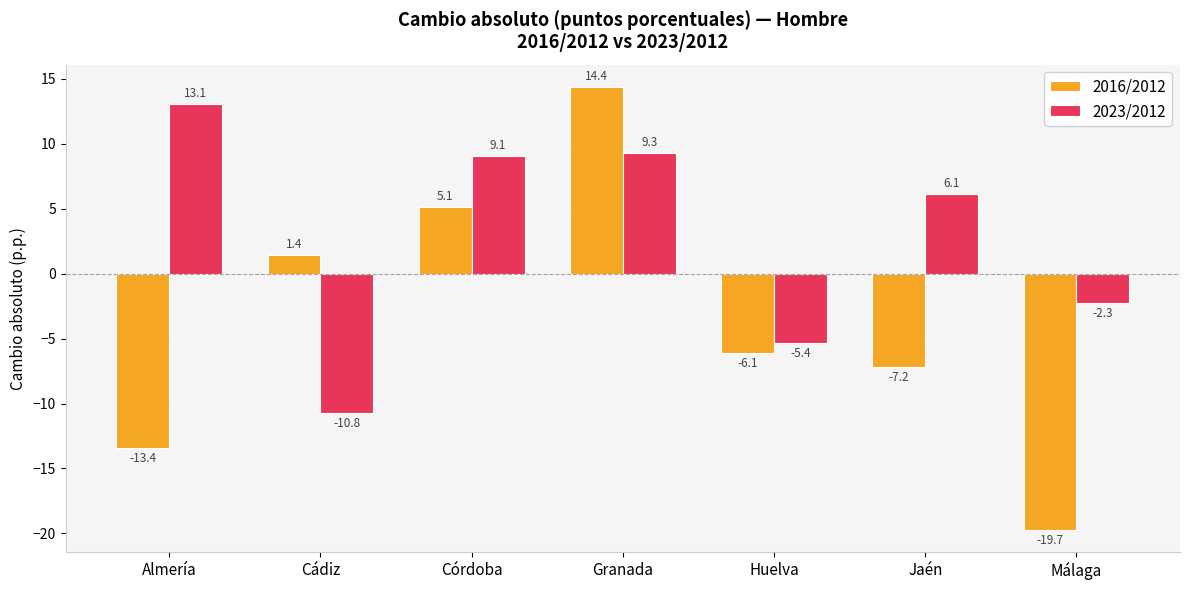

How many groups of bars are there?

7